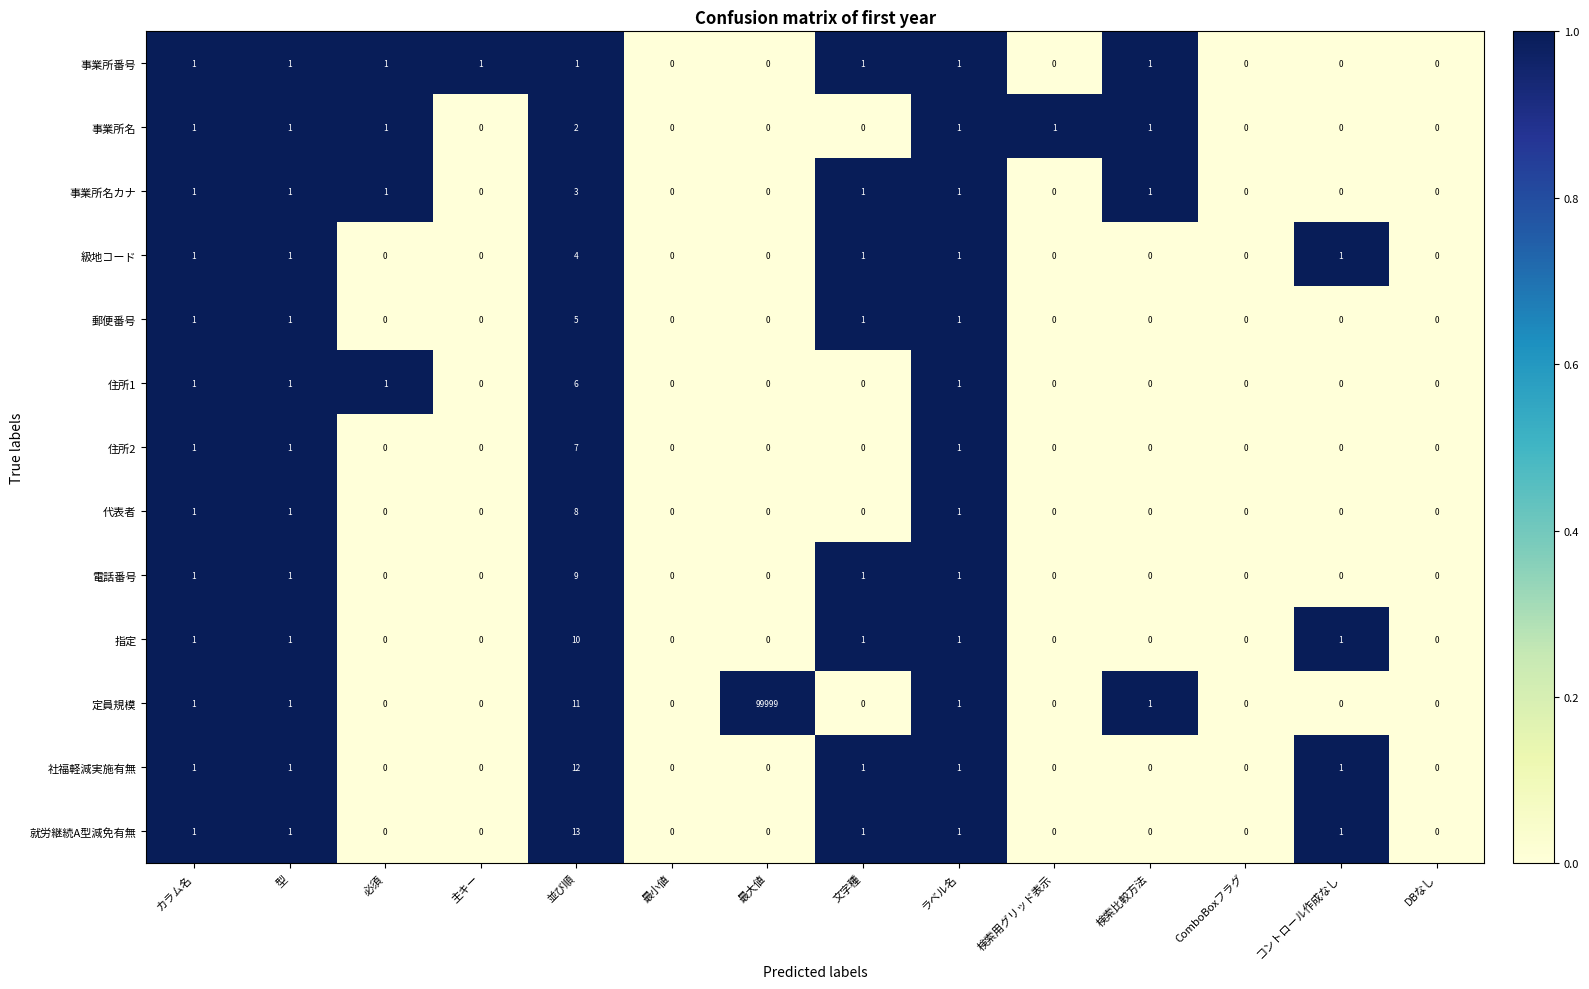

Which series changed the most between 型 and 並び順?

就労継続A型減免有無